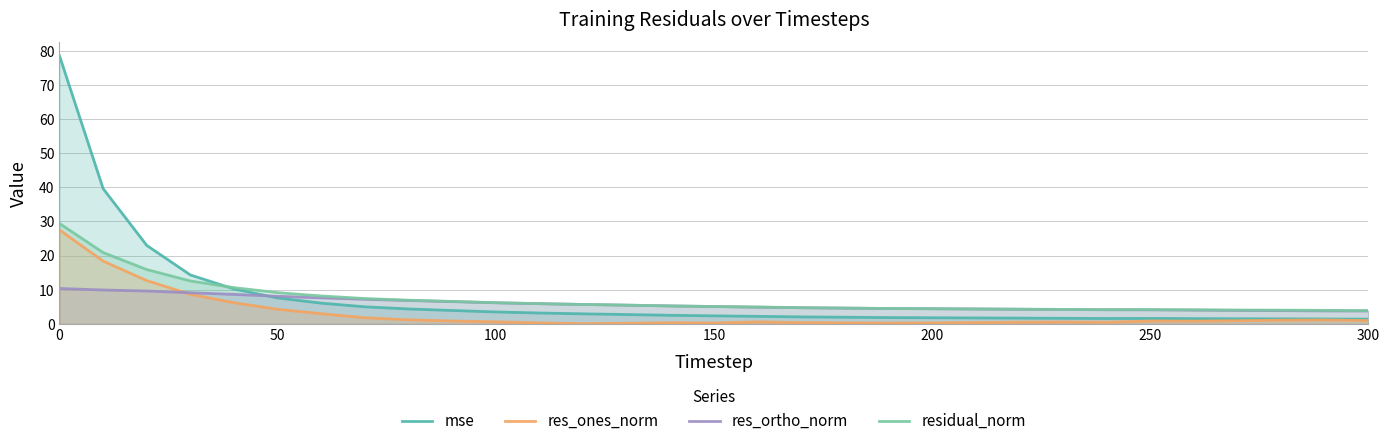

What is the difference between the mse values at 18 and 9?

2.0